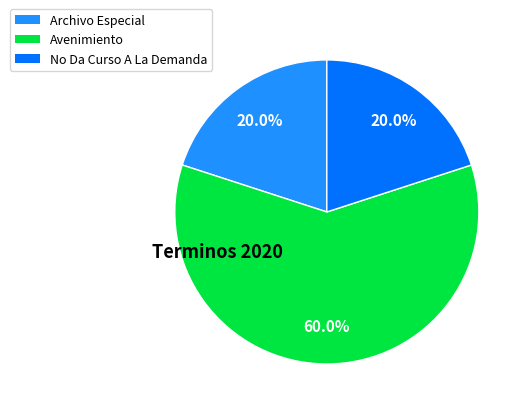

Does any single category account for the majority?

Yes